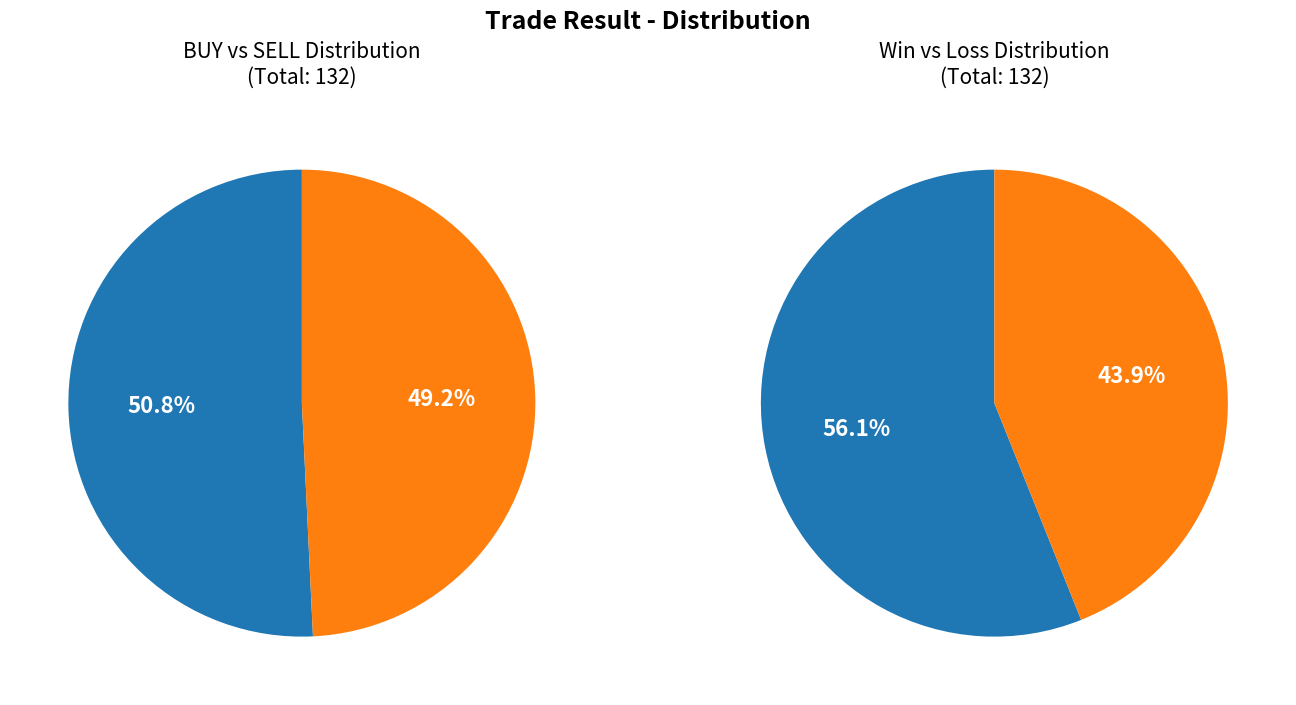

What percentage is the SELL slice, to the nearest percent?

49%